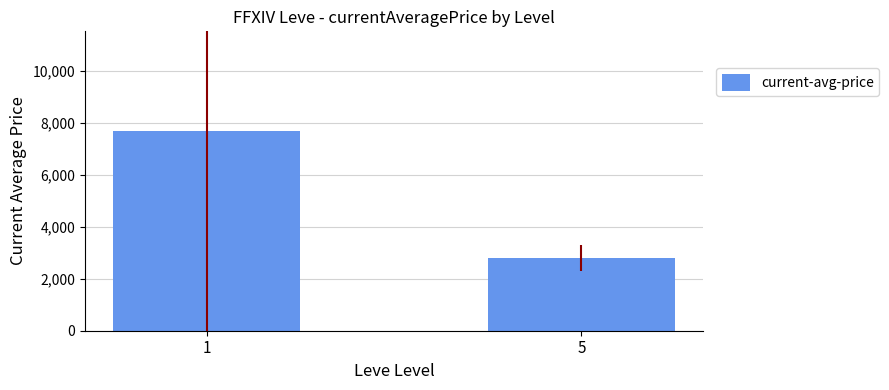

Does the chart contain stacked bars?

No